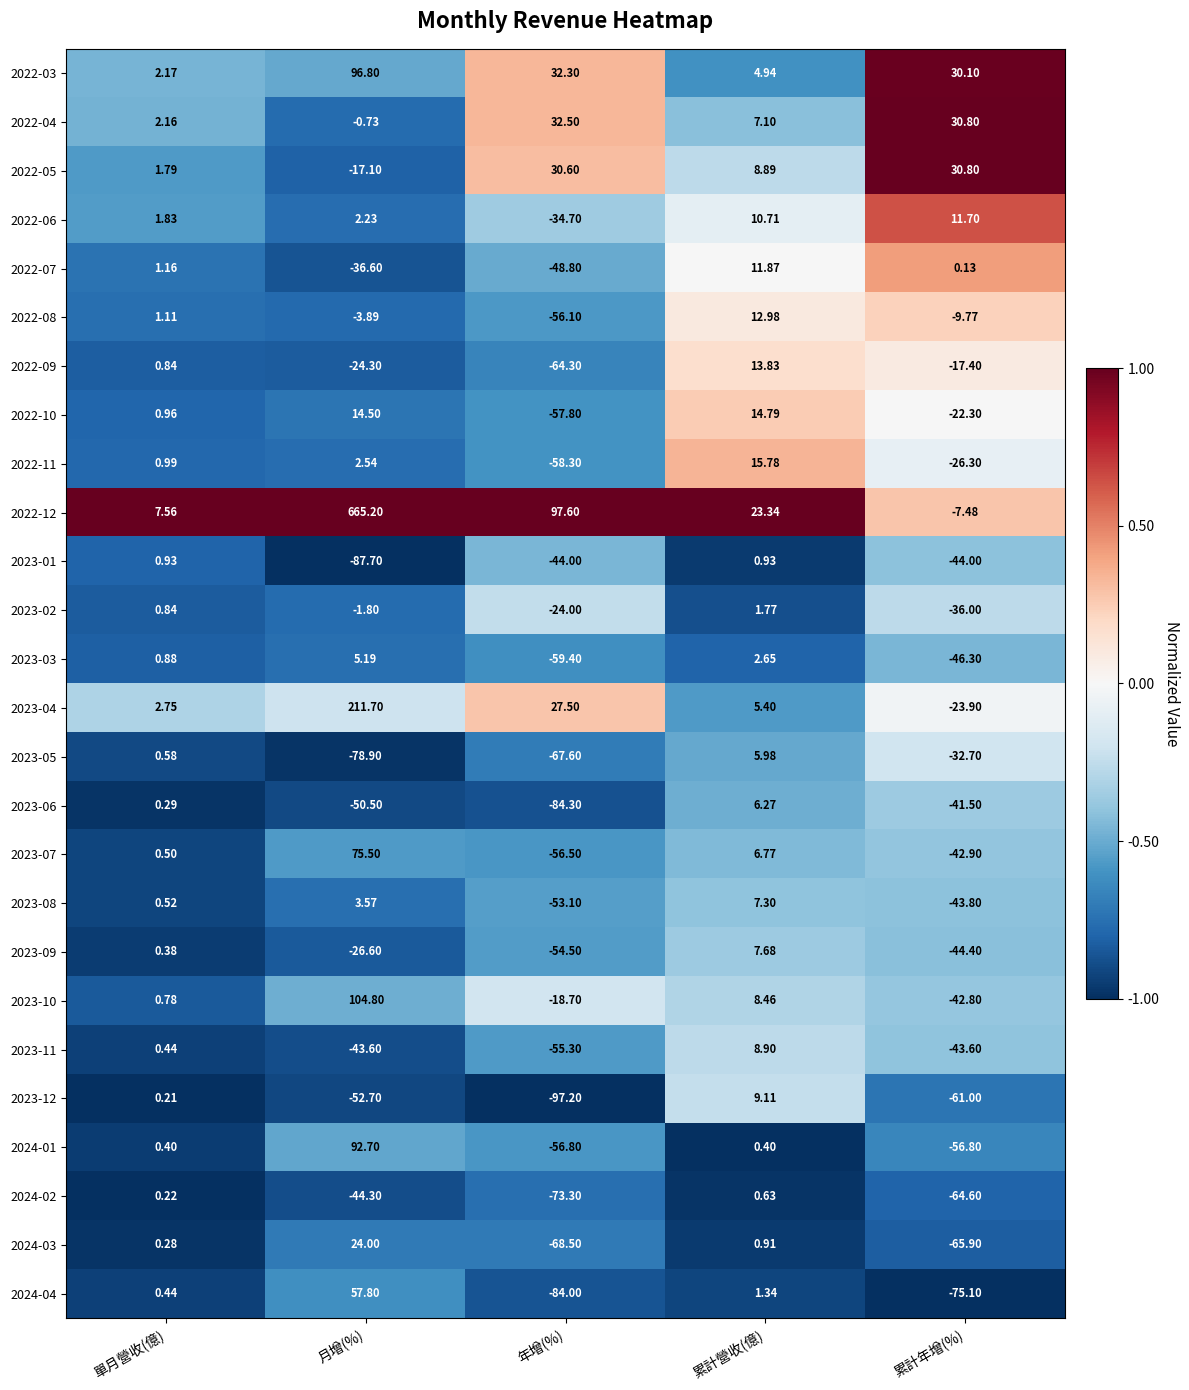

Is the value of 2023-04 at 累計年增(%) greater than the value of 2023-05 at 年增(%)?

Yes